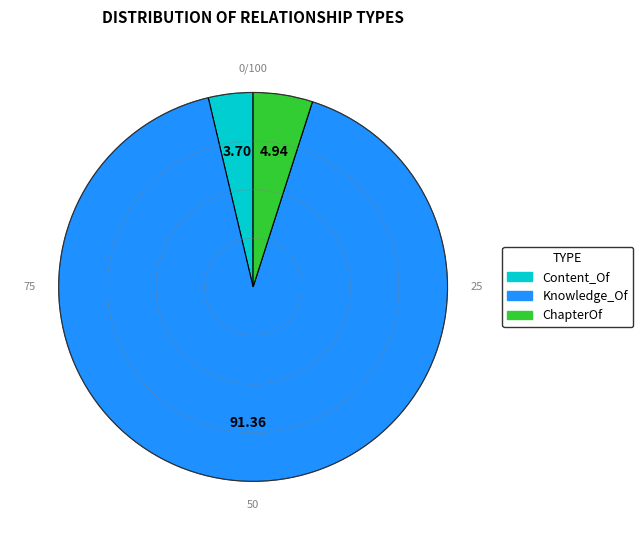

How many slices are in this pie chart?

3